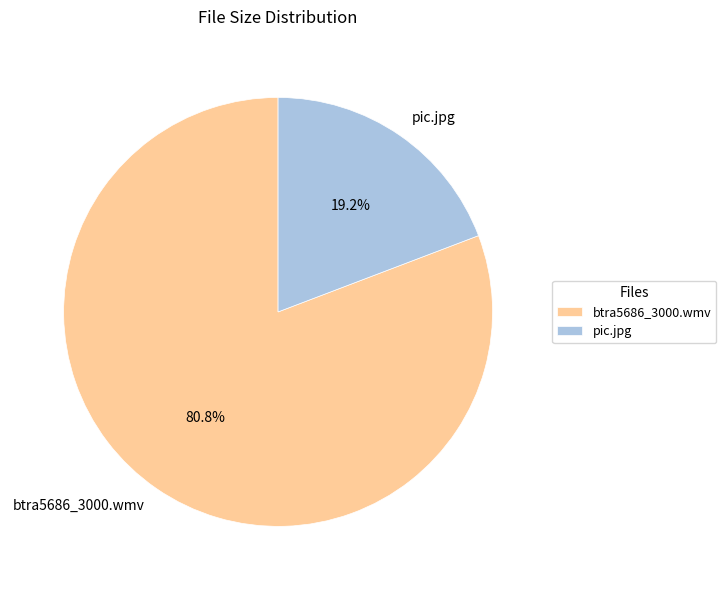

Which slice is the largest?

btra5686_3000.wmv